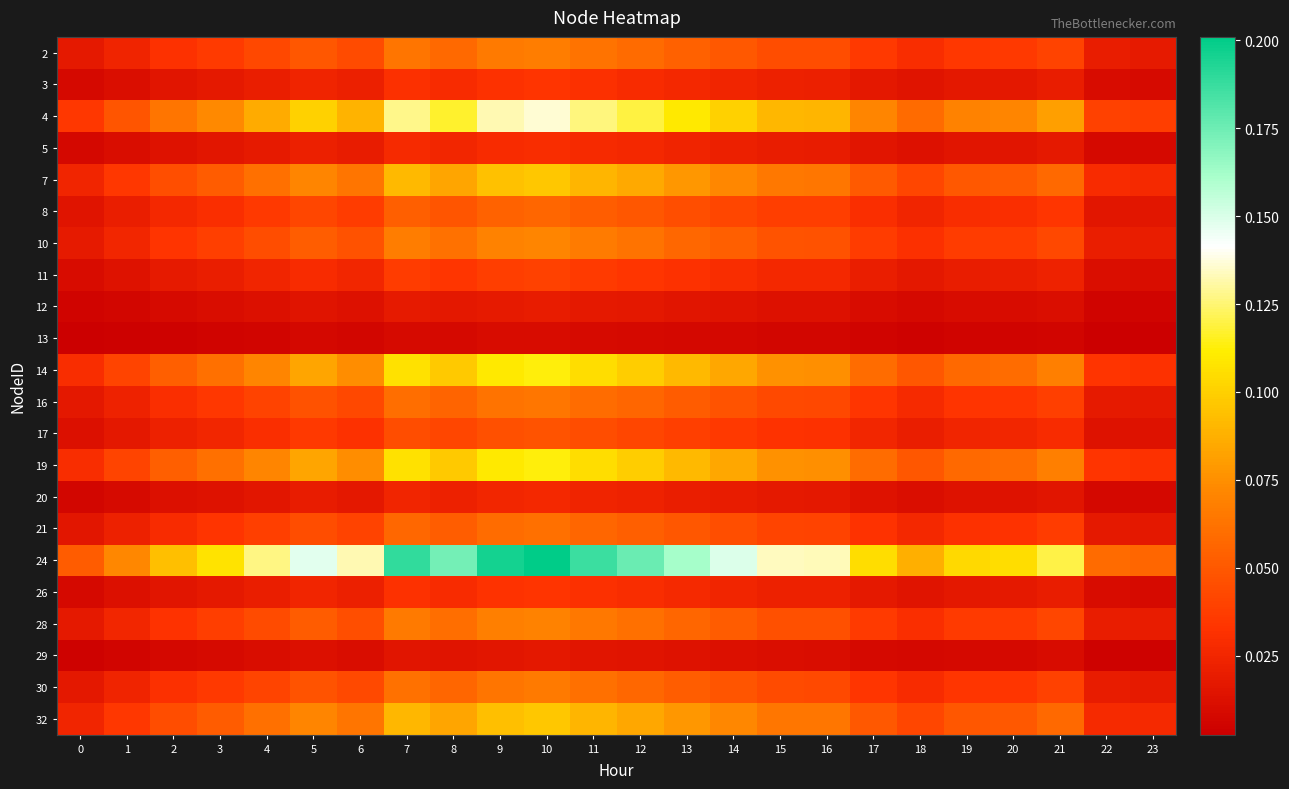

Reading left to right, transcribe all the data shown in this chart.

2: 0=0.0	1=0.0	2=0.0	3=0.0	4=0.0	5=0.0	6=0.0	7=0.1	8=0.1	9=0.1	10=0.1	11=0.1	12=0.1	13=0.1	14=0.0	15=0.0	16=0.0	17=0.0	18=0.0	19=0.0	20=0.0	21=0.0	22=0.0	23=0.0
3: 0=0.0	1=0.0	2=0.0	3=0.0	4=0.0	5=0.0	6=0.0	7=0.0	8=0.0	9=0.0	10=0.0	11=0.0	12=0.0	13=0.0	14=0.0	15=0.0	16=0.0	17=0.0	18=0.0	19=0.0	20=0.0	21=0.0	22=0.0	23=0.0
4: 0=0.0	1=0.0	2=0.1	3=0.1	4=0.1	5=0.1	6=0.1	7=0.1	8=0.1	9=0.1	10=0.1	11=0.1	12=0.1	13=0.1	14=0.1	15=0.1	16=0.1	17=0.1	18=0.1	19=0.1	20=0.1	21=0.1	22=0.0	23=0.0
5: 0=0.0	1=0.0	2=0.0	3=0.0	4=0.0	5=0.0	6=0.0	7=0.0	8=0.0	9=0.0	10=0.0	11=0.0	12=0.0	13=0.0	14=0.0	15=0.0	16=0.0	17=0.0	18=0.0	19=0.0	20=0.0	21=0.0	22=0.0	23=0.0
7: 0=0.0	1=0.0	2=0.0	3=0.1	4=0.1	5=0.1	6=0.1	7=0.1	8=0.1	9=0.1	10=0.1	11=0.1	12=0.1	13=0.1	14=0.1	15=0.1	16=0.1	17=0.1	18=0.0	19=0.0	20=0.1	21=0.1	22=0.0	23=0.0
8: 0=0.0	1=0.0	2=0.0	3=0.0	4=0.0	5=0.0	6=0.0	7=0.1	8=0.0	9=0.1	10=0.1	11=0.1	12=0.0	13=0.0	14=0.0	15=0.0	16=0.0	17=0.0	18=0.0	19=0.0	20=0.0	21=0.0	22=0.0	23=0.0
10: 0=0.0	1=0.0	2=0.0	3=0.0	4=0.0	5=0.1	6=0.0	7=0.1	8=0.1	9=0.1	10=0.1	11=0.1	12=0.1	13=0.1	14=0.1	15=0.0	16=0.0	17=0.0	18=0.0	19=0.0	20=0.0	21=0.0	22=0.0	23=0.0
11: 0=0.0	1=0.0	2=0.0	3=0.0	4=0.0	5=0.0	6=0.0	7=0.0	8=0.0	9=0.0	10=0.0	11=0.0	12=0.0	13=0.0	14=0.0	15=0.0	16=0.0	17=0.0	18=0.0	19=0.0	20=0.0	21=0.0	22=0.0	23=0.0
12: 0=0.0	1=0.0	2=0.0	3=0.0	4=0.0	5=0.0	6=0.0	7=0.0	8=0.0	9=0.0	10=0.0	11=0.0	12=0.0	13=0.0	14=0.0	15=0.0	16=0.0	17=0.0	18=0.0	19=0.0	20=0.0	21=0.0	22=0.0	23=0.0
13: 0=0.0	1=0.0	2=0.0	3=0.0	4=0.0	5=0.0	6=0.0	7=0.0	8=0.0	9=0.0	10=0.0	11=0.0	12=0.0	13=0.0	14=0.0	15=0.0	16=0.0	17=0.0	18=0.0	19=0.0	20=0.0	21=0.0	22=0.0	23=0.0
14: 0=0.0	1=0.0	2=0.1	3=0.1	4=0.1	5=0.1	6=0.1	7=0.1	8=0.1	9=0.1	10=0.1	11=0.1	12=0.1	13=0.1	14=0.1	15=0.1	16=0.1	17=0.1	18=0.0	19=0.1	20=0.1	21=0.1	22=0.0	23=0.0
16: 0=0.0	1=0.0	2=0.0	3=0.0	4=0.0	5=0.0	6=0.0	7=0.1	8=0.1	9=0.1	10=0.1	11=0.1	12=0.1	13=0.1	14=0.0	15=0.0	16=0.0	17=0.0	18=0.0	19=0.0	20=0.0	21=0.0	22=0.0	23=0.0
17: 0=0.0	1=0.0	2=0.0	3=0.0	4=0.0	5=0.0	6=0.0	7=0.0	8=0.0	9=0.0	10=0.0	11=0.0	12=0.0	13=0.0	14=0.0	15=0.0	16=0.0	17=0.0	18=0.0	19=0.0	20=0.0	21=0.0	22=0.0	23=0.0
19: 0=0.0	1=0.0	2=0.1	3=0.1	4=0.1	5=0.1	6=0.1	7=0.1	8=0.1	9=0.1	10=0.1	11=0.1	12=0.1	13=0.1	14=0.1	15=0.1	16=0.1	17=0.1	18=0.0	19=0.1	20=0.1	21=0.1	22=0.0	23=0.0
20: 0=0.0	1=0.0	2=0.0	3=0.0	4=0.0	5=0.0	6=0.0	7=0.0	8=0.0	9=0.0	10=0.0	11=0.0	12=0.0	13=0.0	14=0.0	15=0.0	16=0.0	17=0.0	18=0.0	19=0.0	20=0.0	21=0.0	22=0.0	23=0.0
21: 0=0.0	1=0.0	2=0.0	3=0.0	4=0.0	5=0.0	6=0.0	7=0.1	8=0.1	9=0.1	10=0.1	11=0.1	12=0.1	13=0.0	14=0.0	15=0.0	16=0.0	17=0.0	18=0.0	19=0.0	20=0.0	21=0.0	22=0.0	23=0.0
24: 0=0.1	1=0.1	2=0.1	3=0.1	4=0.1	5=0.1	6=0.1	7=0.2	8=0.2	9=0.2	10=0.2	11=0.2	12=0.2	13=0.2	14=0.1	15=0.1	16=0.1	17=0.1	18=0.1	19=0.1	20=0.1	21=0.1	22=0.1	23=0.1
26: 0=0.0	1=0.0	2=0.0	3=0.0	4=0.0	5=0.0	6=0.0	7=0.0	8=0.0	9=0.0	10=0.0	11=0.0	12=0.0	13=0.0	14=0.0	15=0.0	16=0.0	17=0.0	18=0.0	19=0.0	20=0.0	21=0.0	22=0.0	23=0.0
28: 0=0.0	1=0.0	2=0.0	3=0.0	4=0.0	5=0.1	6=0.0	7=0.1	8=0.1	9=0.1	10=0.1	11=0.1	12=0.1	13=0.1	14=0.1	15=0.0	16=0.0	17=0.0	18=0.0	19=0.0	20=0.0	21=0.0	22=0.0	23=0.0
29: 0=0.0	1=0.0	2=0.0	3=0.0	4=0.0	5=0.0	6=0.0	7=0.0	8=0.0	9=0.0	10=0.0	11=0.0	12=0.0	13=0.0	14=0.0	15=0.0	16=0.0	17=0.0	18=0.0	19=0.0	20=0.0	21=0.0	22=0.0	23=0.0
30: 0=0.0	1=0.0	2=0.0	3=0.0	4=0.0	5=0.0	6=0.0	7=0.1	8=0.1	9=0.1	10=0.1	11=0.1	12=0.1	13=0.1	14=0.0	15=0.0	16=0.0	17=0.0	18=0.0	19=0.0	20=0.0	21=0.0	22=0.0	23=0.0
32: 0=0.0	1=0.0	2=0.0	3=0.1	4=0.1	5=0.1	6=0.1	7=0.1	8=0.1	9=0.1	10=0.1	11=0.1	12=0.1	13=0.1	14=0.1	15=0.1	16=0.1	17=0.1	18=0.0	19=0.0	20=0.1	21=0.1	22=0.0	23=0.0